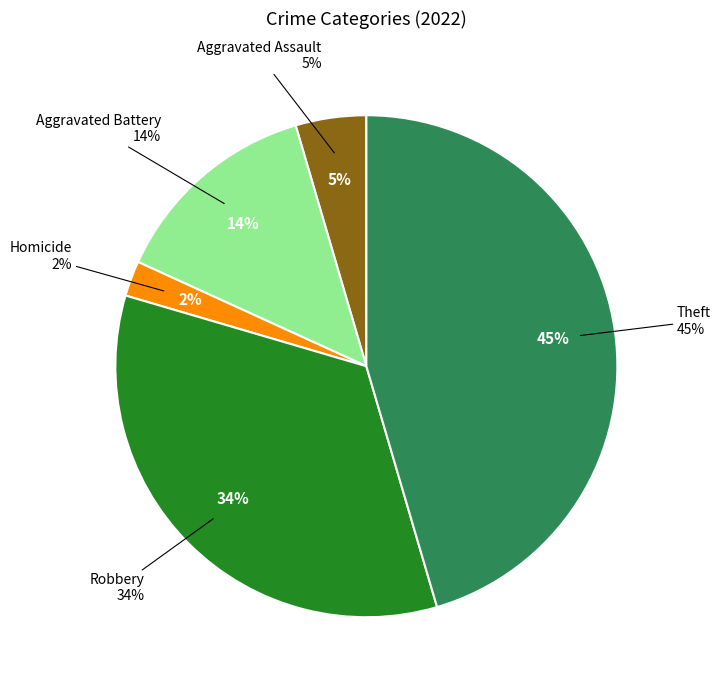

To the nearest percent, what percentage of the pie is Robbery?

34%